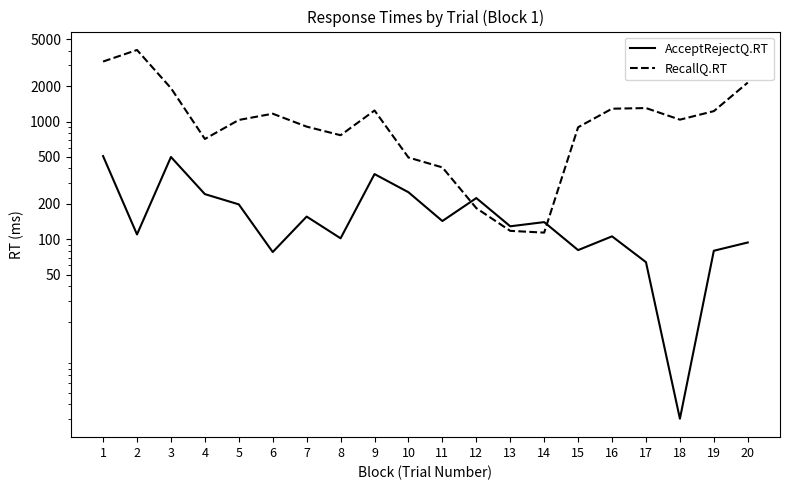

The RecallQ.RT series shows 114 at 14. True or false?

True